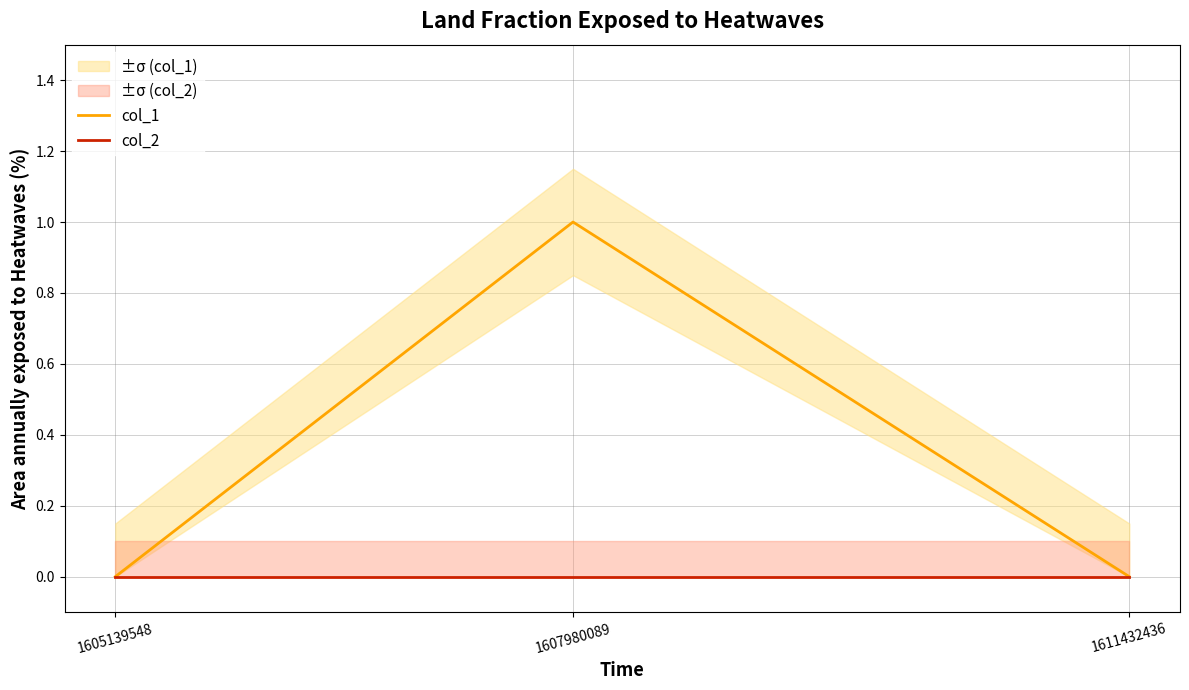

How many lines are shown in the chart?

2